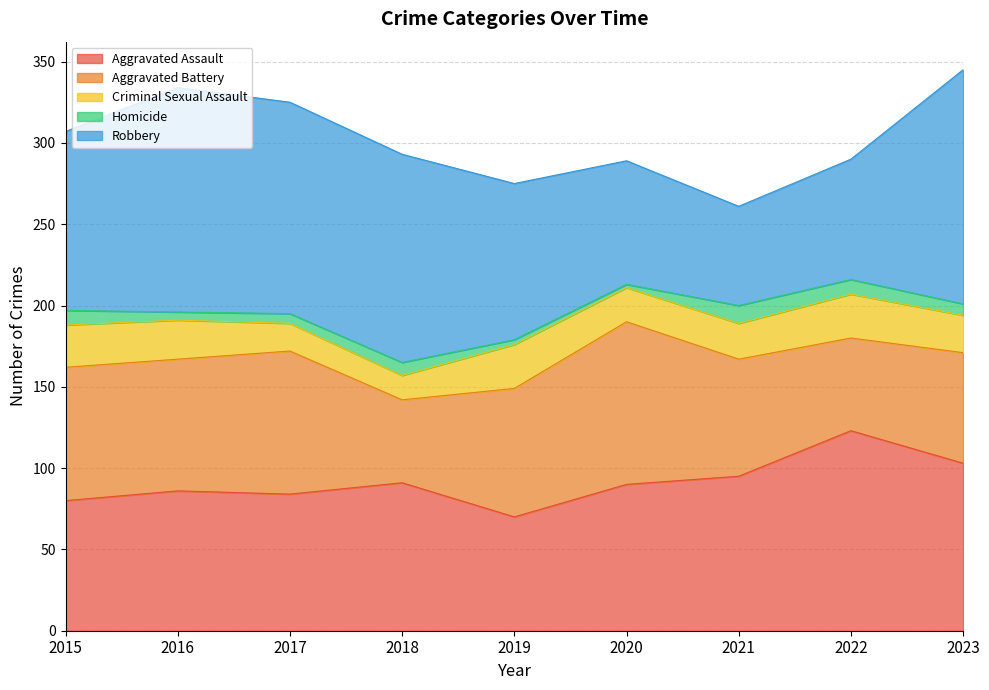

Which series has the largest total across all categories?

Robbery